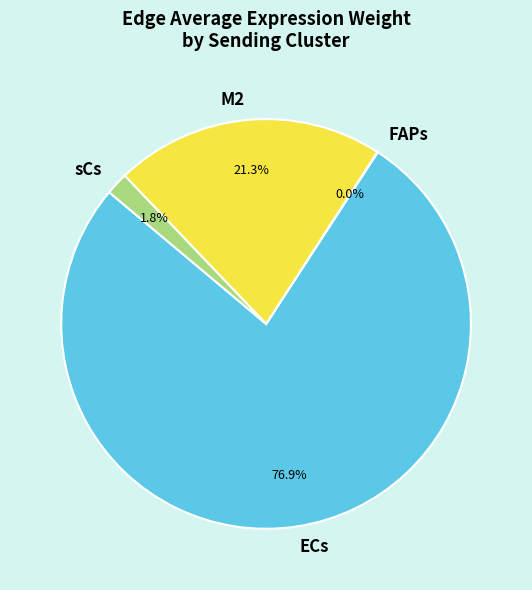

To the nearest percent, what percentage of the pie is ECs?

77%